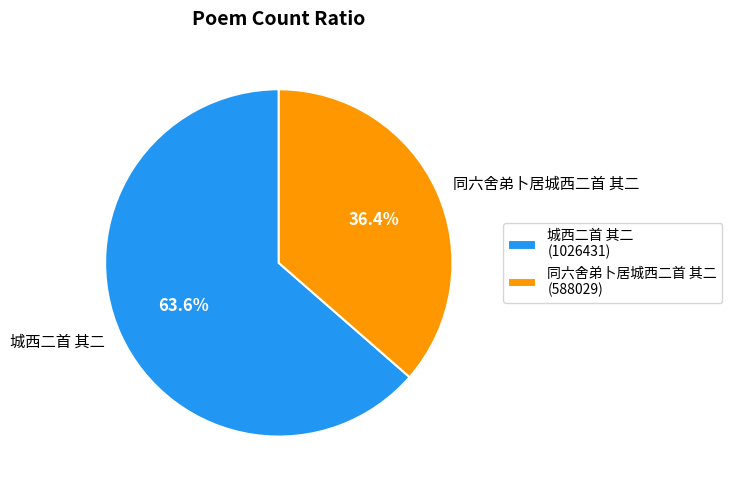

Is 城西二首 其二 the majority of the pie?

Yes